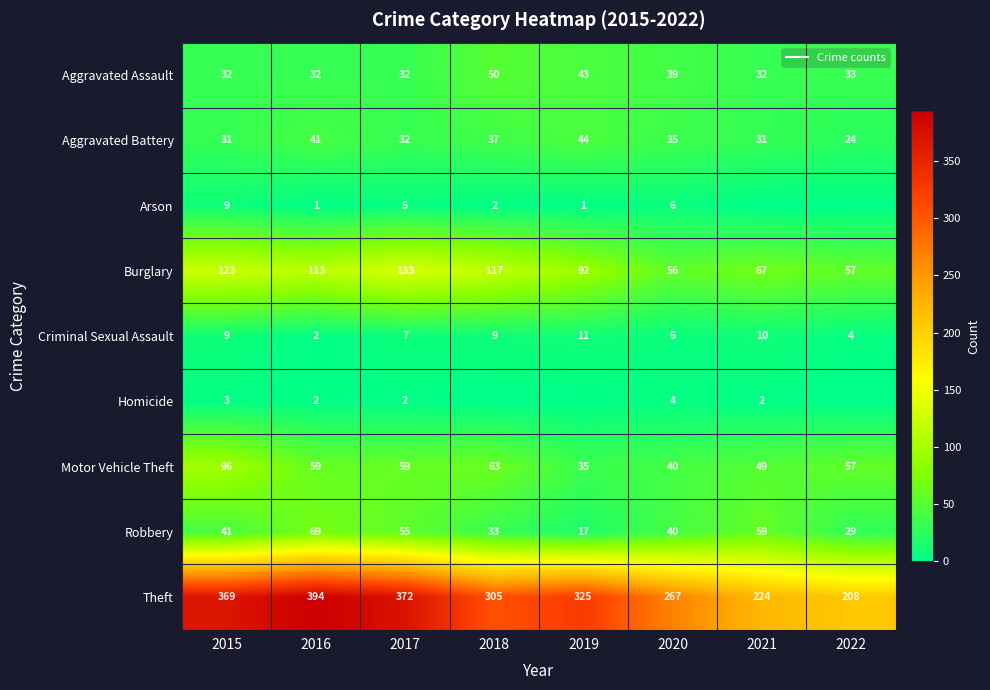

At which category is the sum across all series the highest?

2015